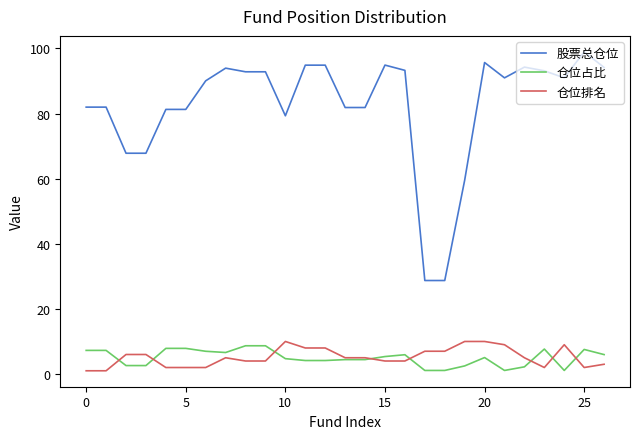

What is the minimum value for 股票总仓位?

28.7